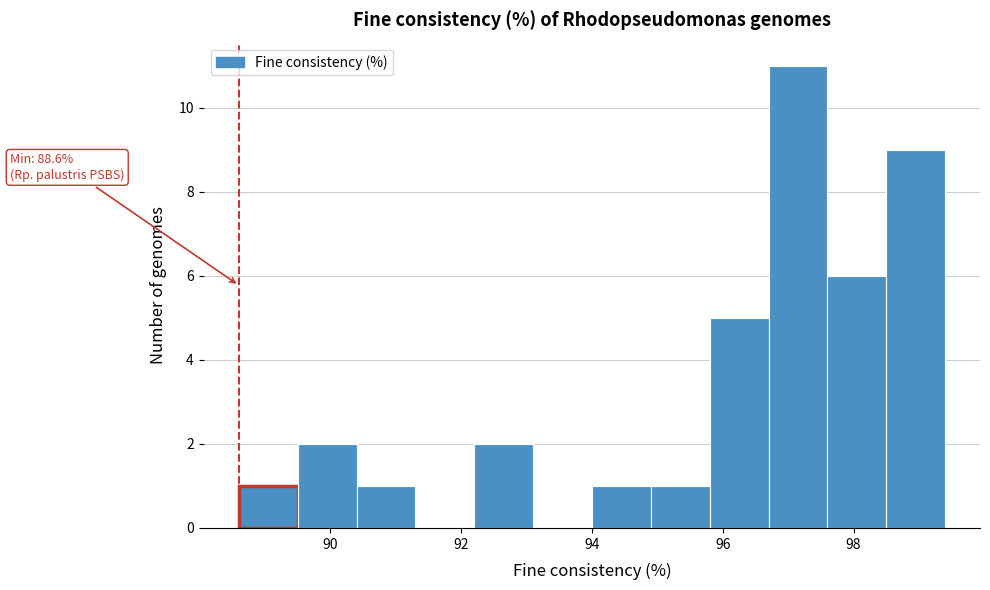

Which range on the x-axis has the tallest bar?

96.7 to 97.6